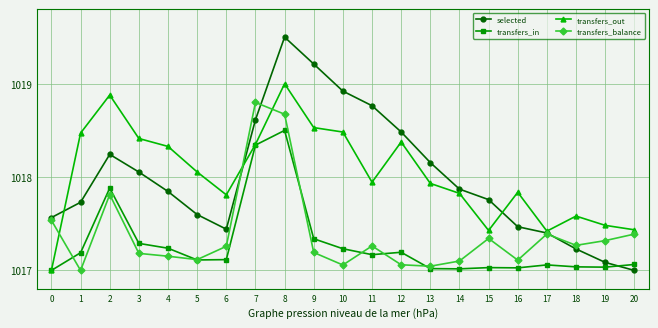

Which series changed the most between 11 and 12?

transfers_out